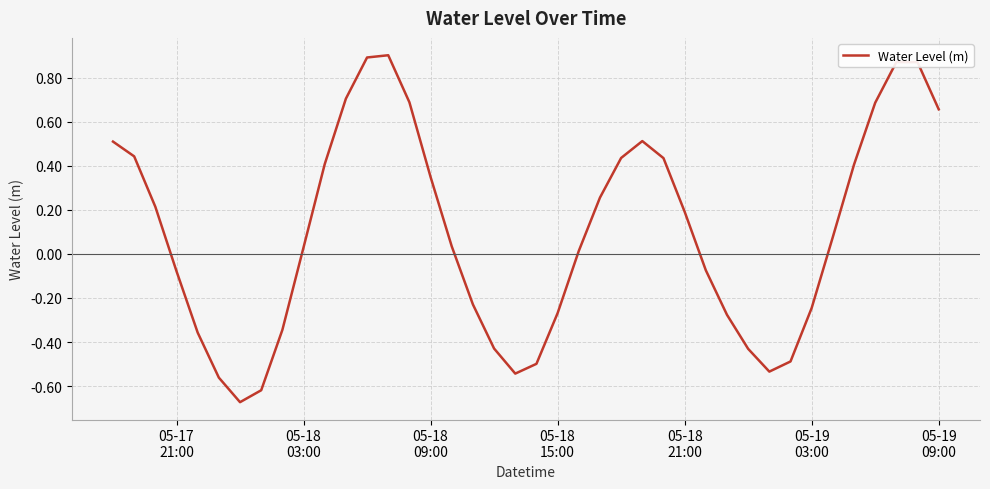

What is the difference between the maximum and minimum values?

1.6